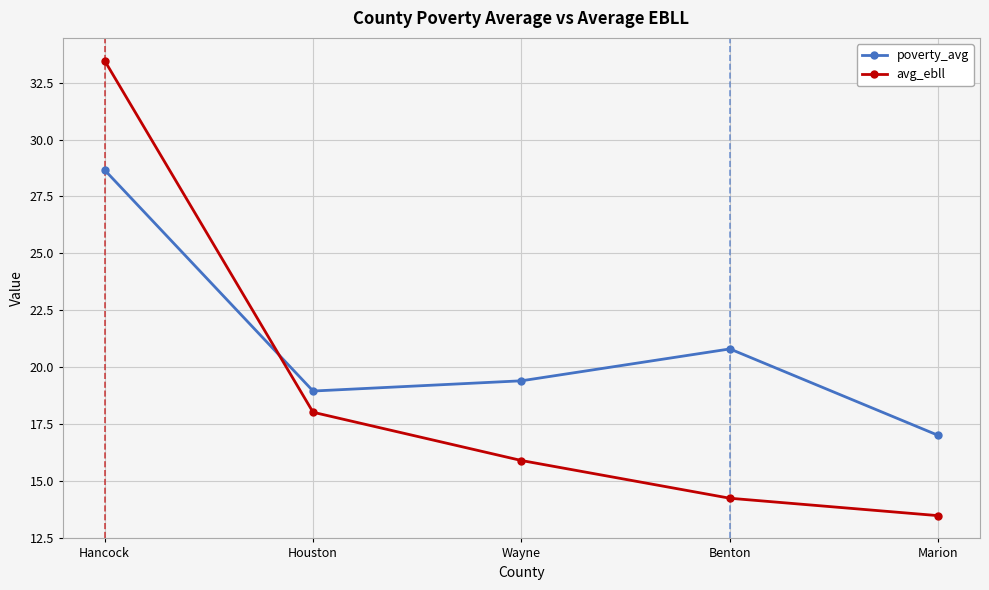

What is the sum of all avg_ebll values?

95.1